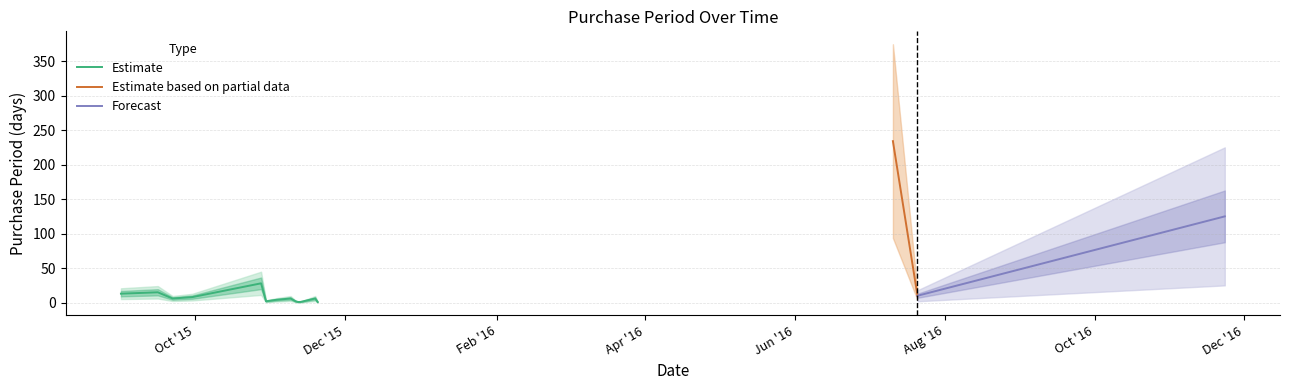

What is the ratio of the value at 2015-09-22 to the value at 2015-09-01?

0.5